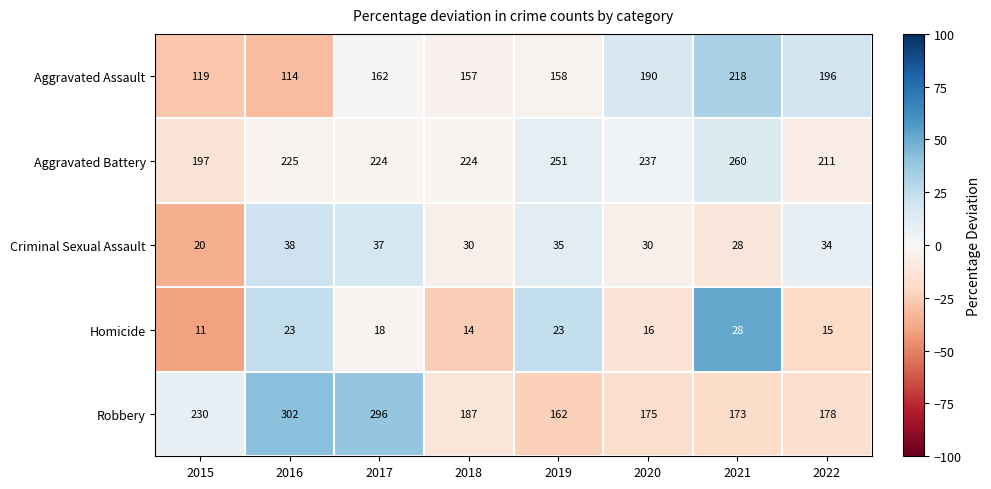

What is the maximum value shown in the chart?

302